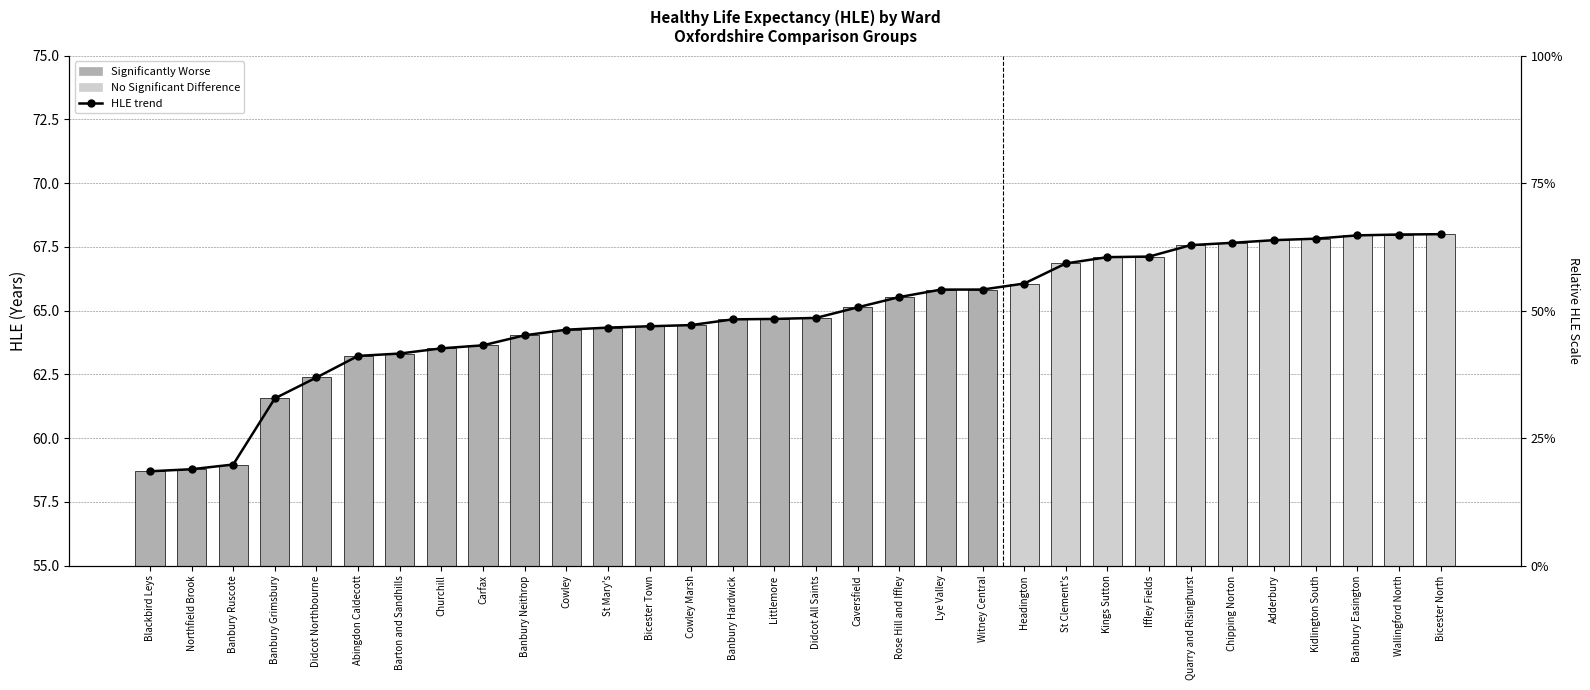

At which category is the sum across all series the highest?

Bicester North